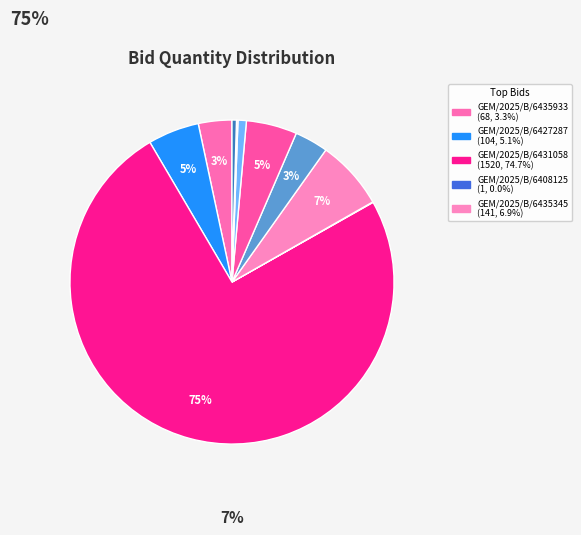

To the nearest percent, what is the difference between the largest and smallest slice percentages?

75%